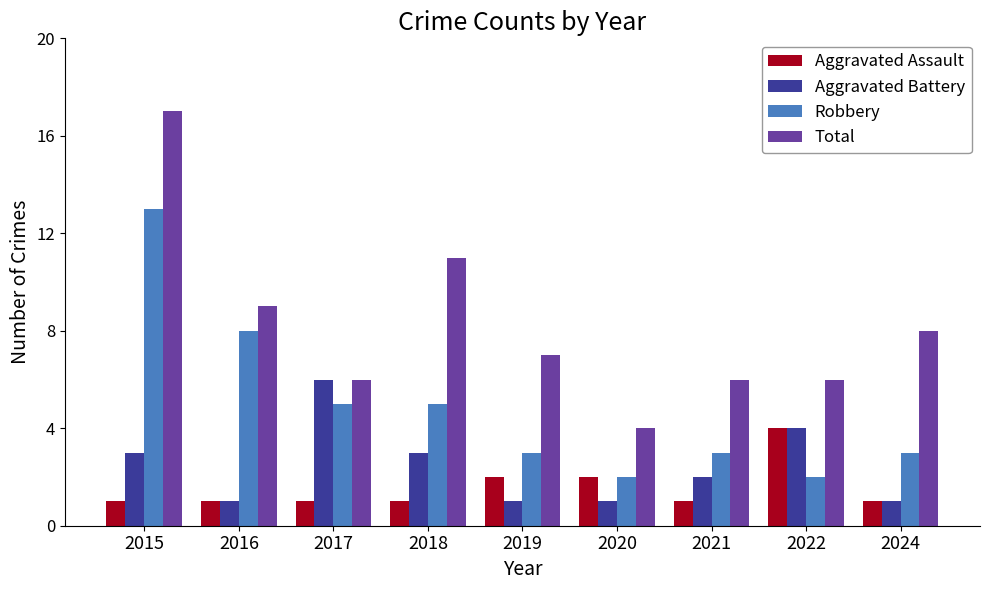

At which category is the sum across all series the highest?

2015